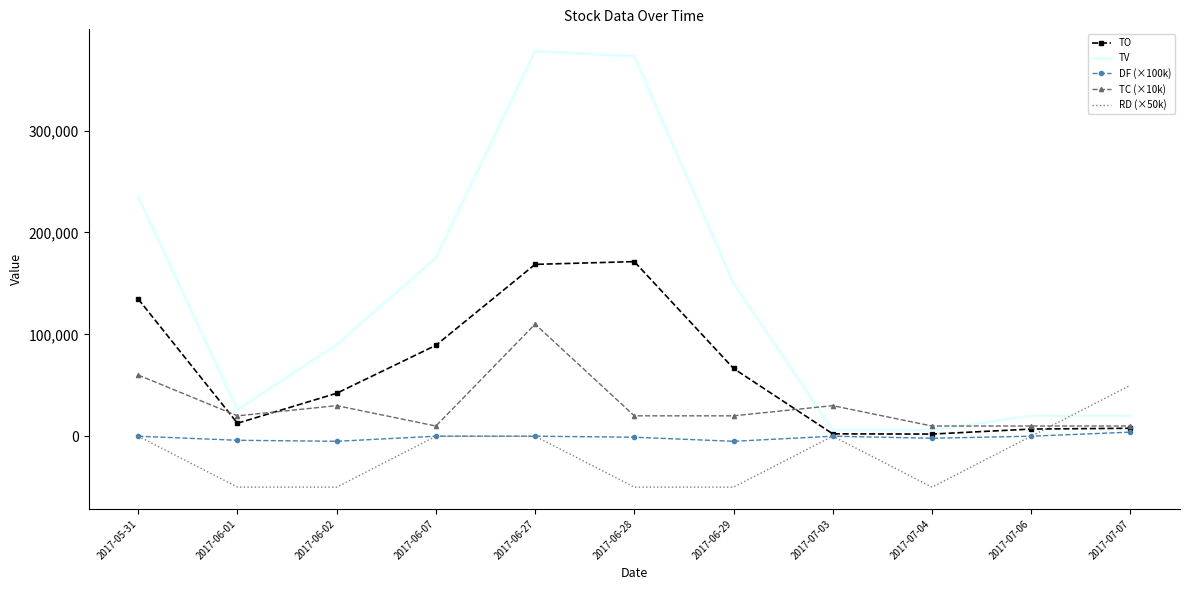

What is the highest value of the TV series?

378000